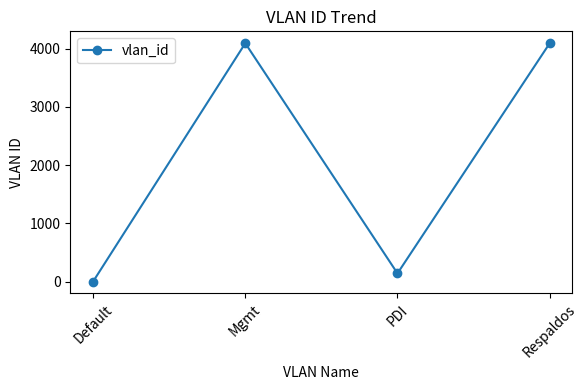

At which label is the value closest to 2048?

PDI